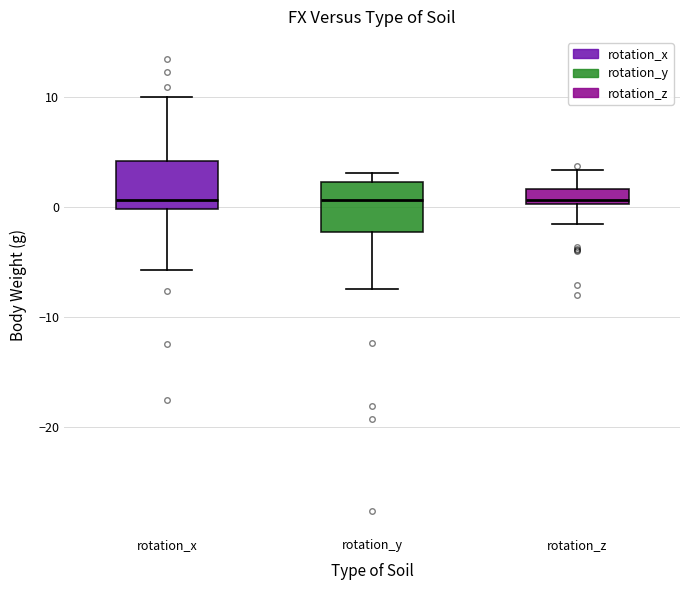

Where does the upper whisker of the box for rotation_z end on the y-axis? The values are not printed on the chart, so give them approximately, as read against the axis.

3